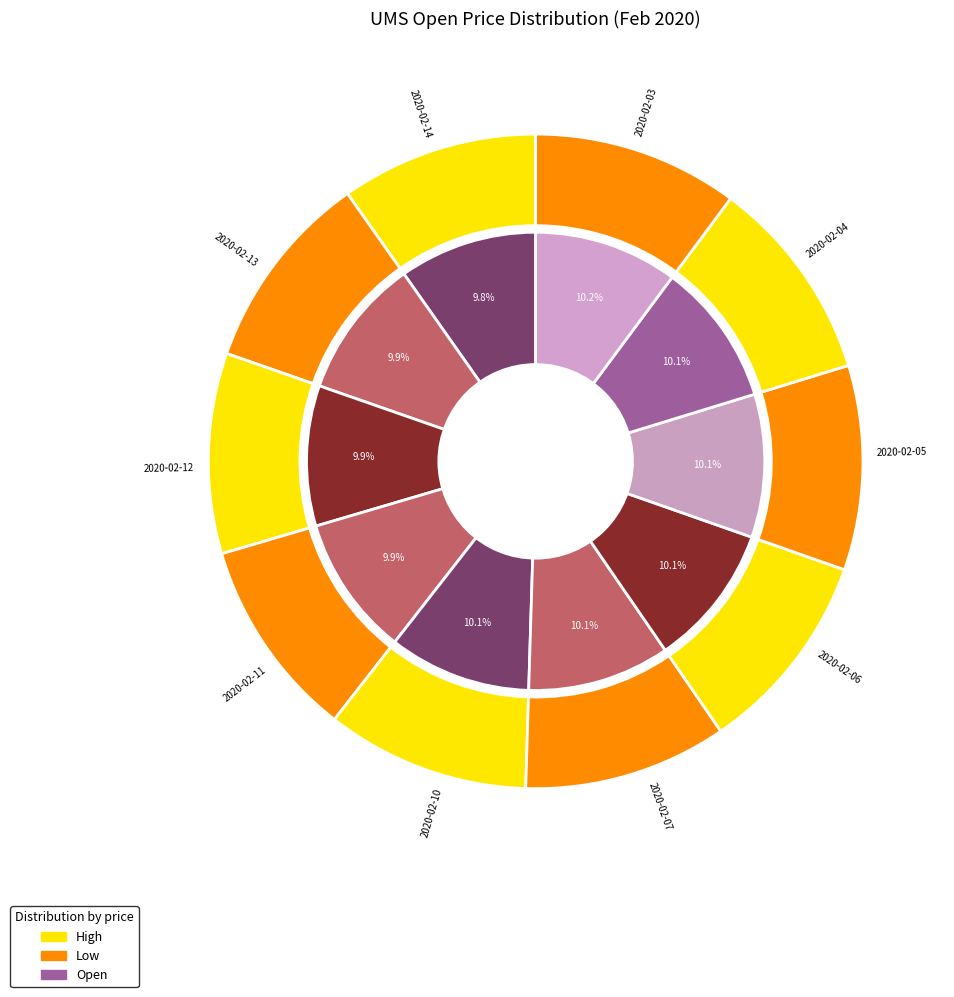

Count the number of slices in the pie.

10